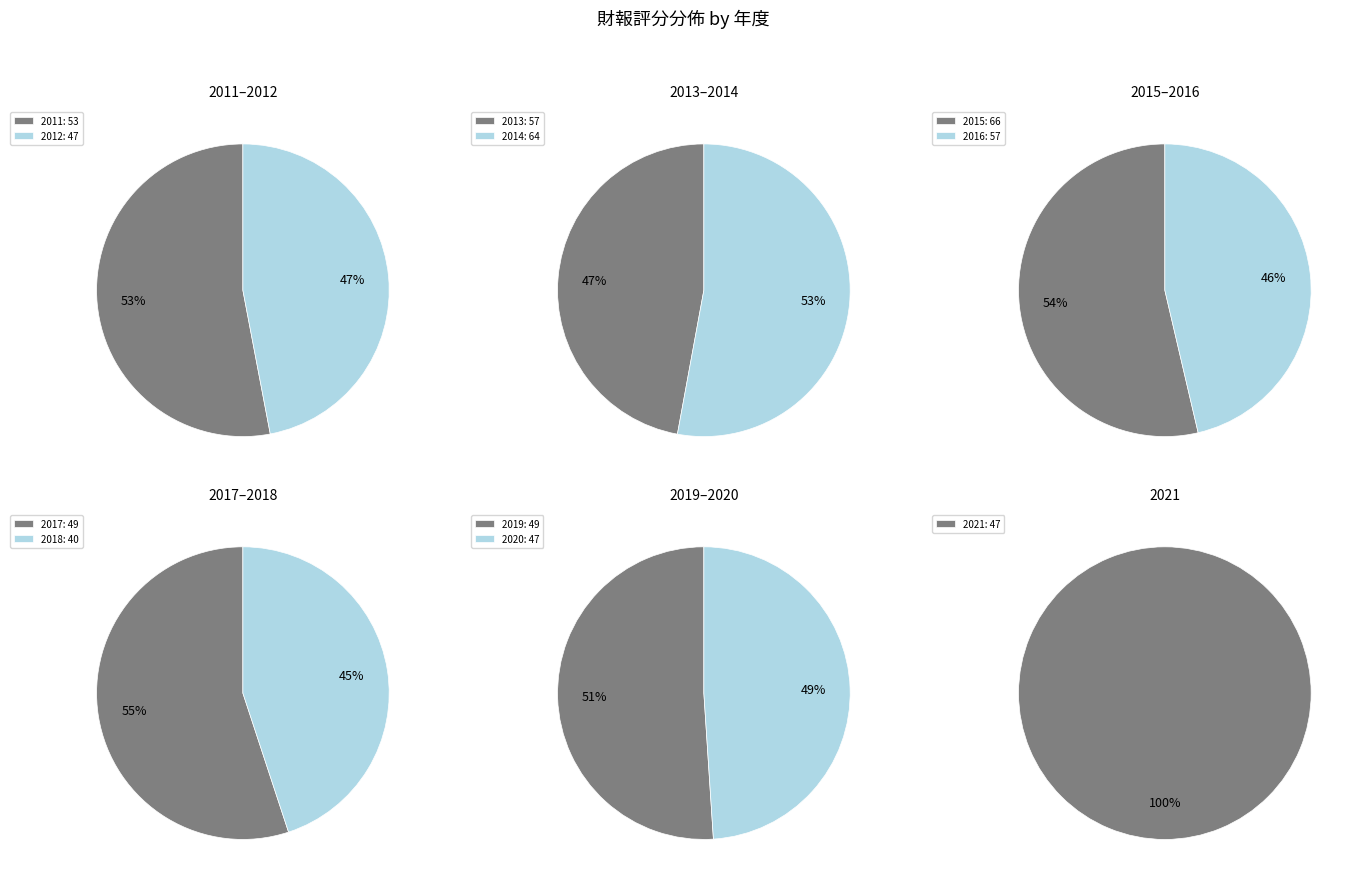

Count the number of slices in the pie.

11